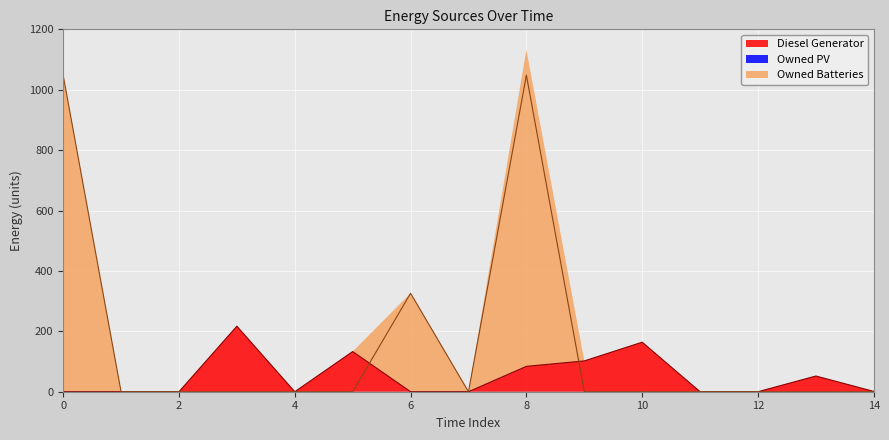

List the labels in order of Owned Batteries value, smallest first.

1, 2, 3, 4, 5, 7, 9, 10, 11, 12, 13, 14, 6, 0, 8